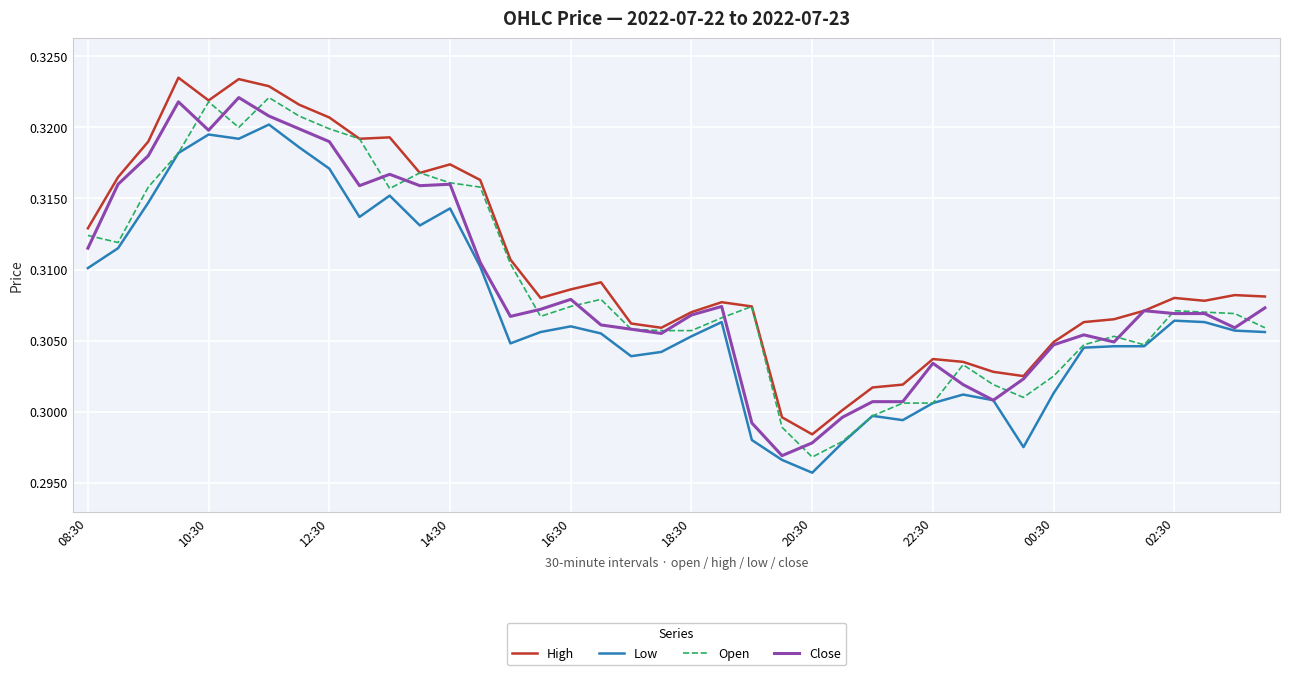

True or false: High and Low cross at least once.

False